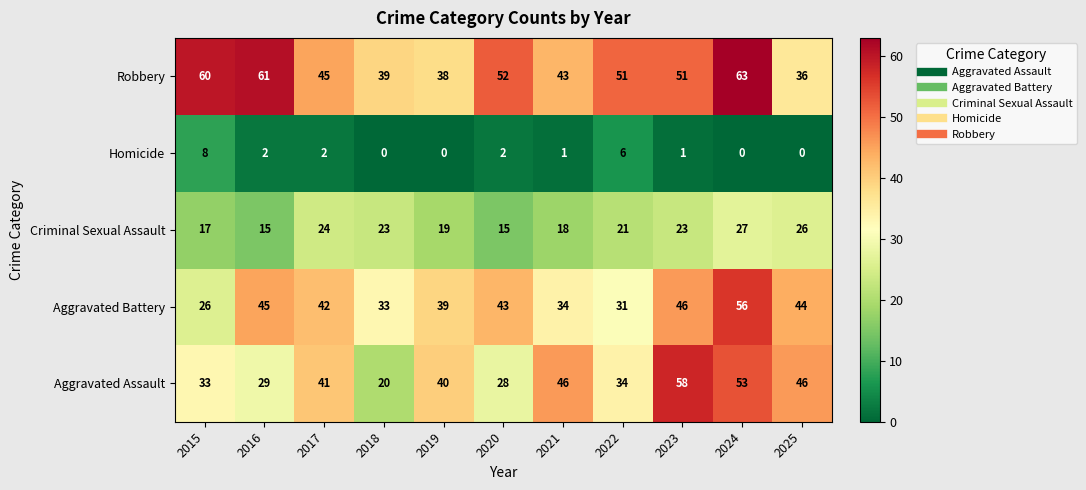

What is the average value of the Aggravated Battery series?

40